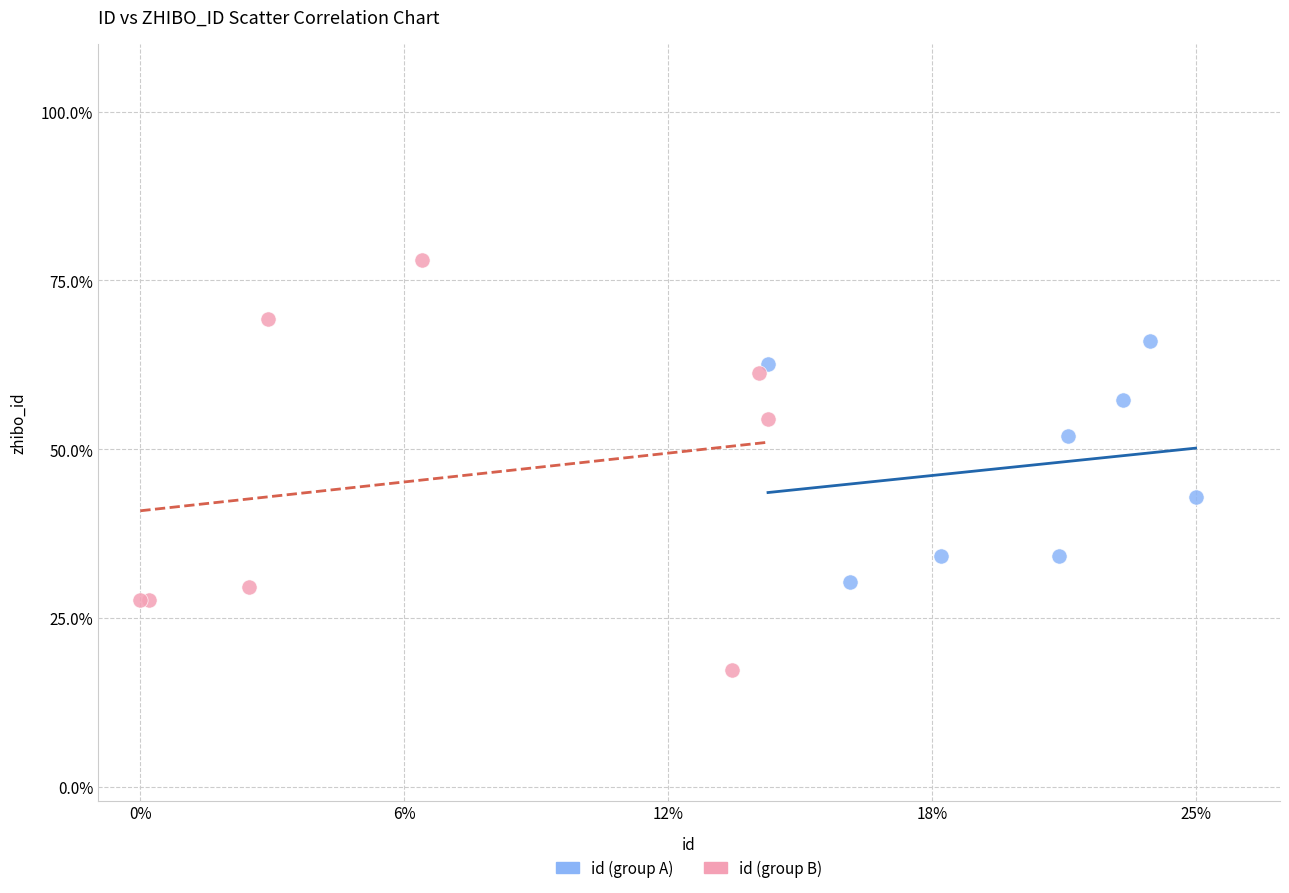

Which series reaches the maximum Y coordinate?

id (group B)